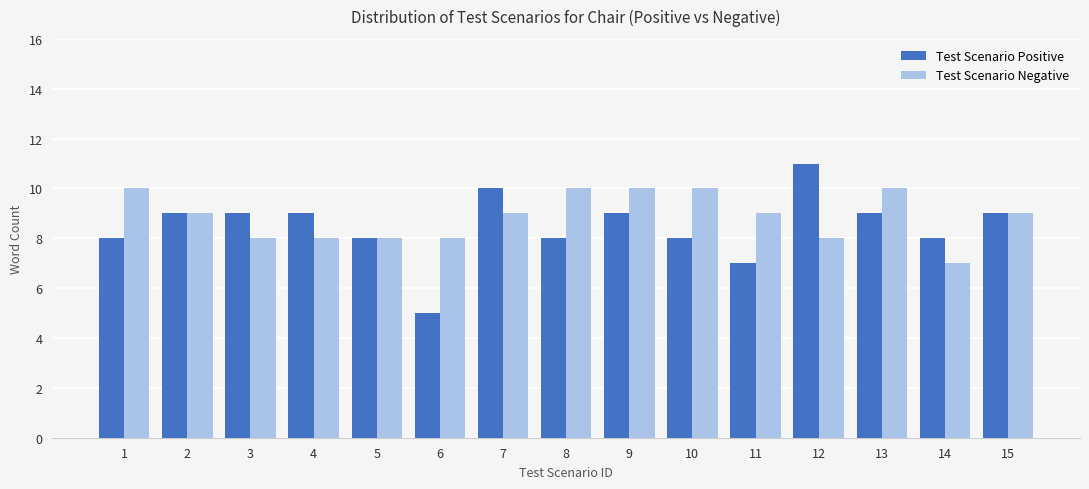

What is the value of the Test Scenario Negative bar at the 2nd from the left?

9